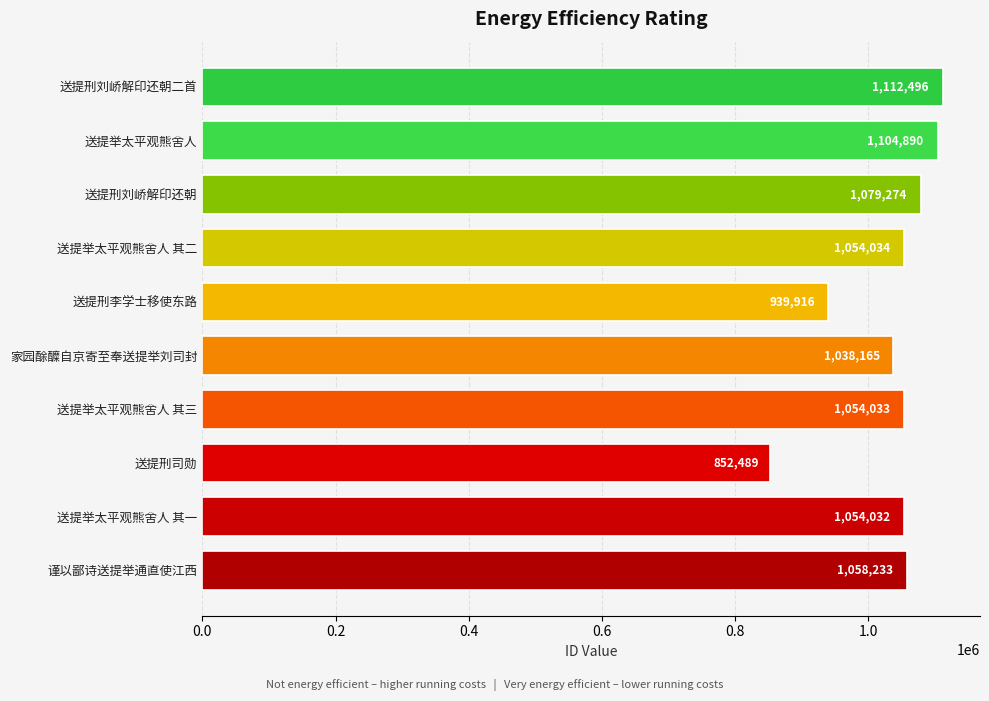

Reading top to bottom, extract all data points from this chart.

1112496	1104890	1079274	1054034	939916	1038165	1054033	852489	1054032	1058233